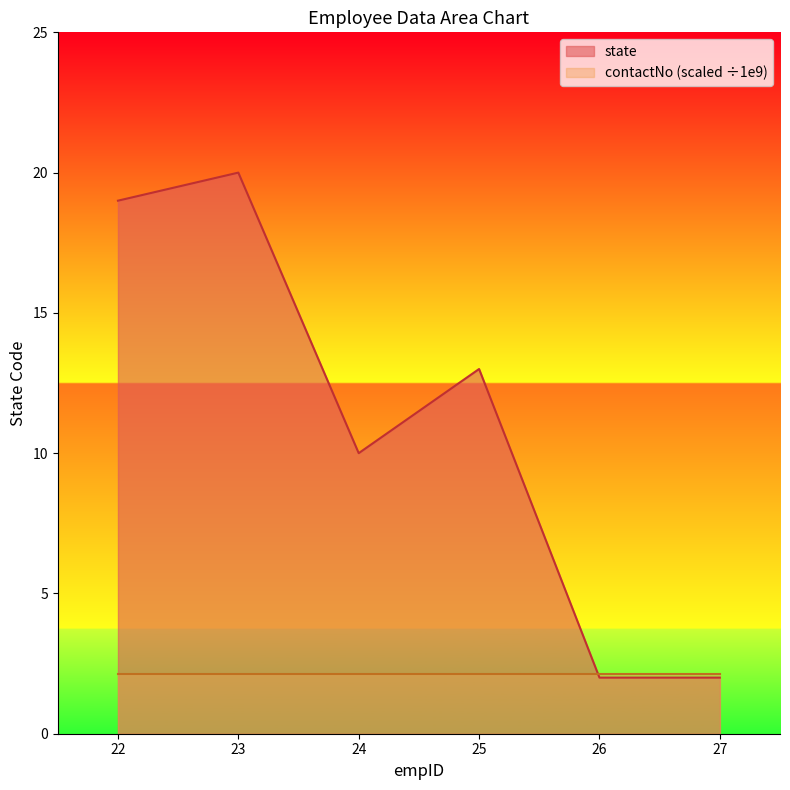

How many values exceed 13?

2